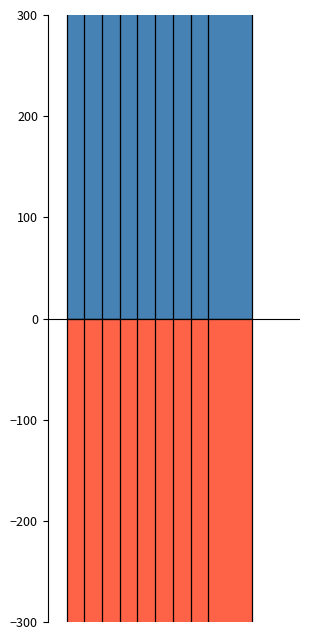

Reading left to right, extract all data points from this chart.

Aggravated Assault: 219	287	265	257	319	312	306	326	336
Aggravated Battery: 323	467	436	398	393	441	400	285	360
Criminal Sexual Assault: 80	60	60	89	78	64	52	60	72
Homicide: 28	58	52	40	37	50	46	28	34
Robbery: 462	562	480	469	399	431	310	326	395